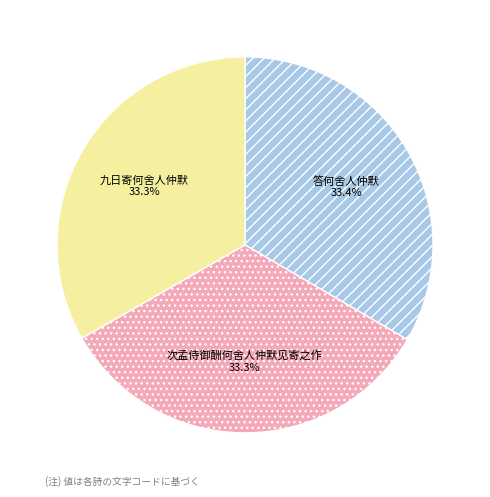

The 答何舍人仲默 slice represents 19% of the pie. True or false?

False